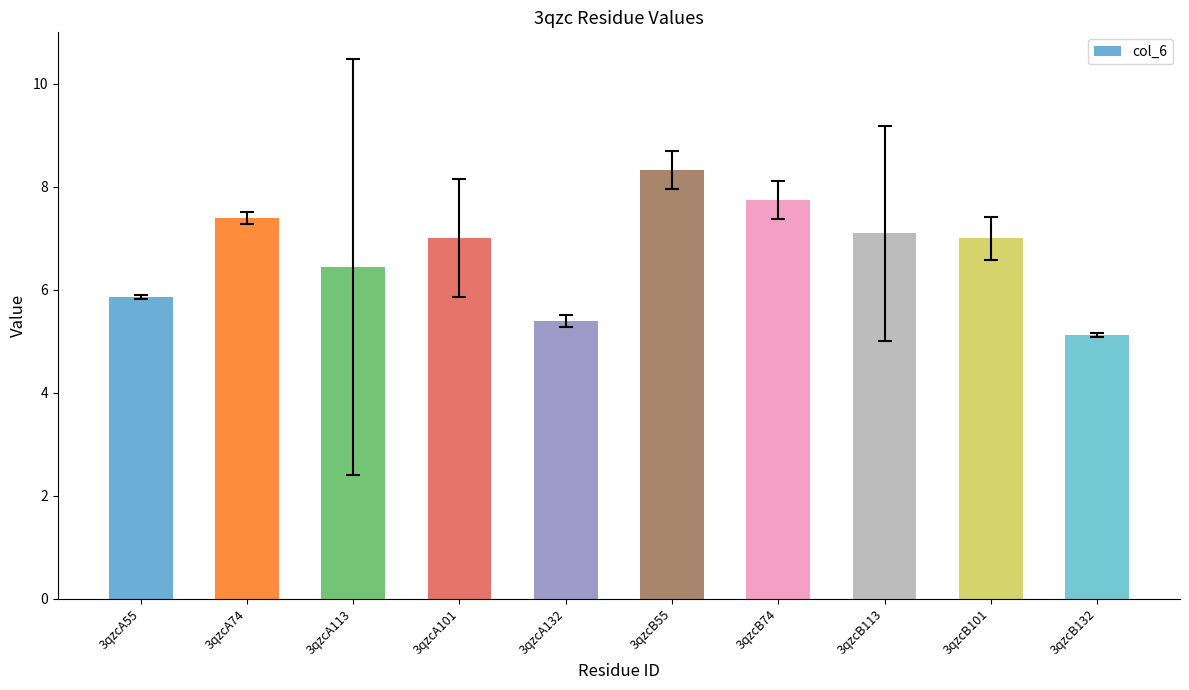

Where does the data first go above 7?

3qzcA74